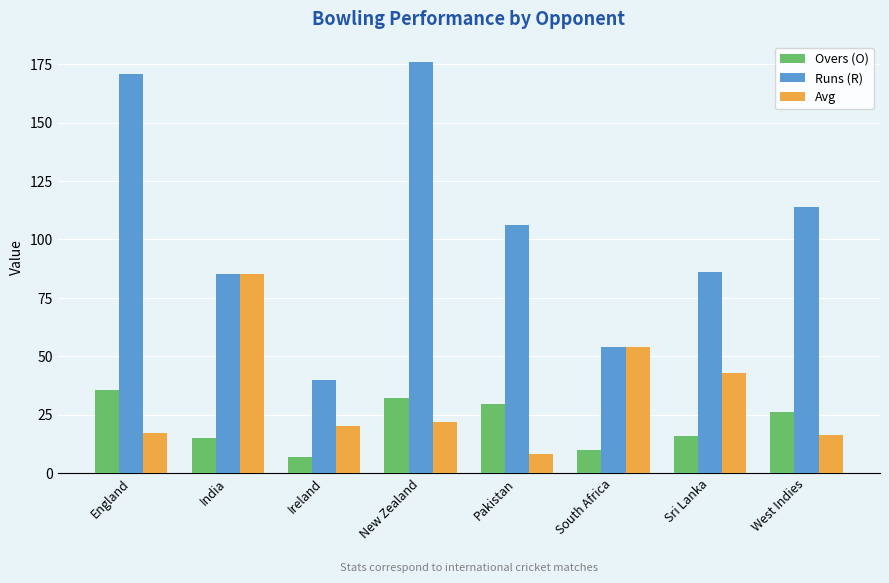

What is the label of the 7th bar from the right?

India